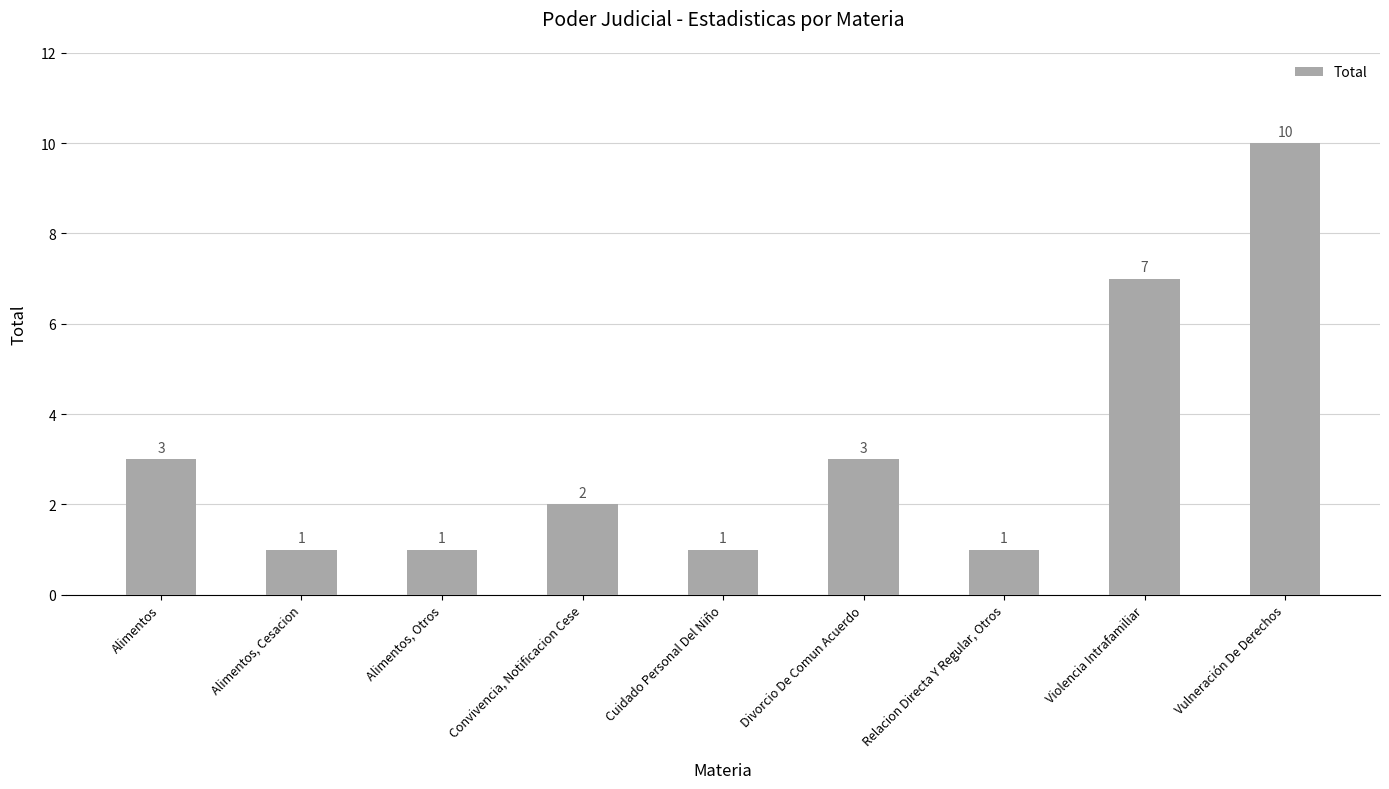

Are the bars horizontal?

No